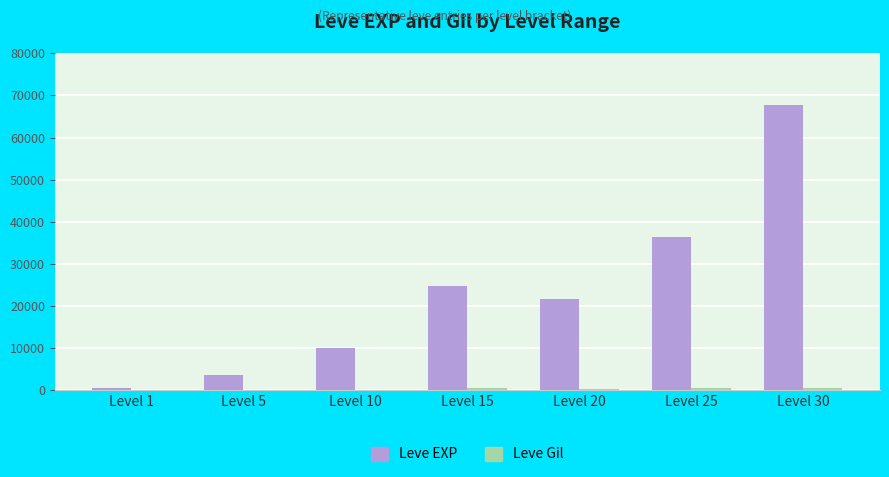

Does the chart contain stacked bars?

No